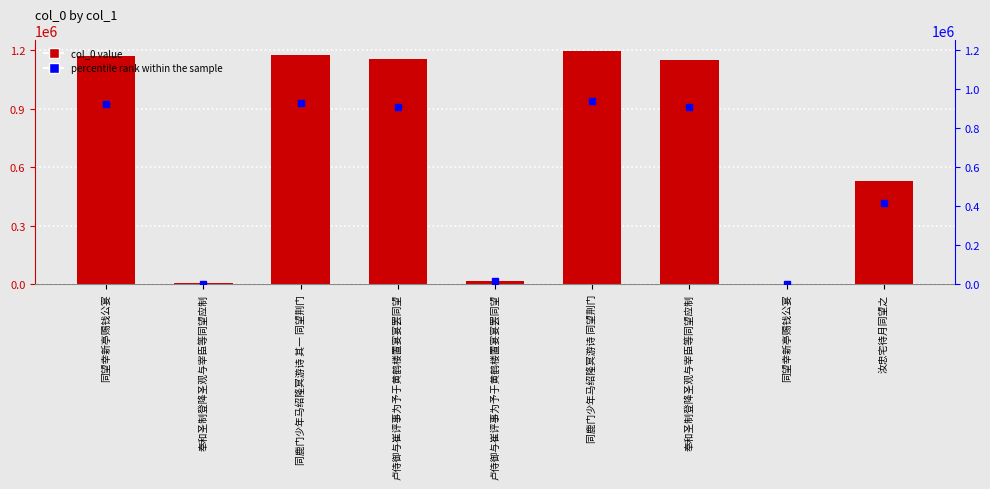

Reading left to right, list all the values displayed in this chart.

col_0: 同望幸新亭赐钱公宴=1172499.0	奉和圣制登降圣观与宰臣等同望应制=2796.0	同鹿门少年马绍隆冥游诗 其一 同望荆门=1178705.0	卢侍御与崔评事为予于黄鹤楼置宴宴罢同望=1155914.0	卢侍御与崔评事为予于黄鹤楼置宴宴罢同望=18033.0	同鹿门少年马绍隆冥游诗 同望荆门=1194928.0	奉和圣制登降圣观与宰臣等同望应制=1151959.0	同望幸新亭赐钱公宴=2577.0	汝忠宅待月同望之=528483.0
percentile rank within the sample: 同望幸新亭赐钱公宴=923343.0	奉和圣制登降圣观与宰臣等同望应制=2201.8	同鹿门少年马绍隆冥游诗 其一 同望荆门=928230.2	卢侍御与崔评事为予于黄鹤楼置宴宴罢同望=910282.3	卢侍御与崔评事为予于黄鹤楼置宴宴罢同望=14201.0	同鹿门少年马绍隆冥游诗 同望荆门=941005.8	奉和圣制登降圣观与宰臣等同望应制=907167.7	同望幸新亭赐钱公宴=2029.4	汝忠宅待月同望之=416180.4